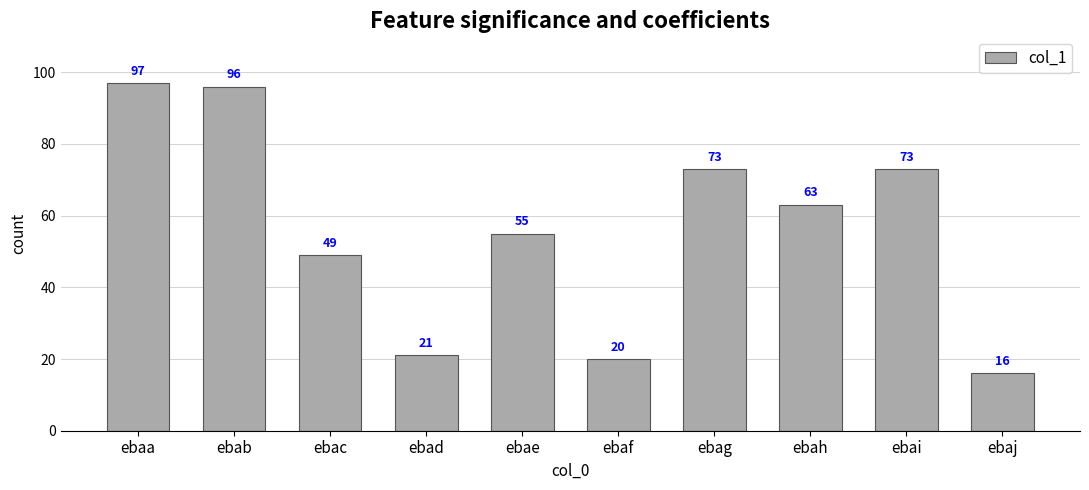

Which label corresponds to the largest value in the chart?

ebaa